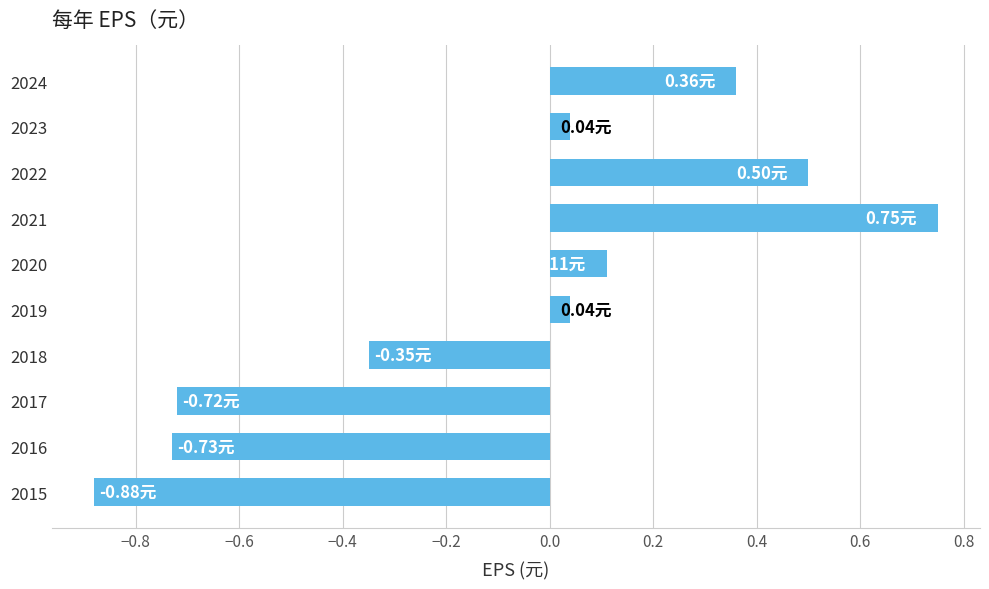

What is the difference between the values at 2017 and 2024?

1.1